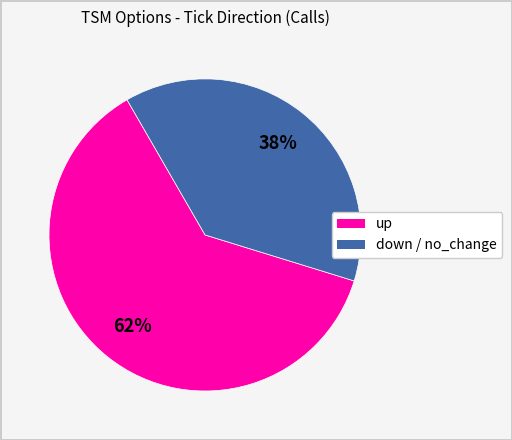

To the nearest percent, what is the average slice percentage?

50%